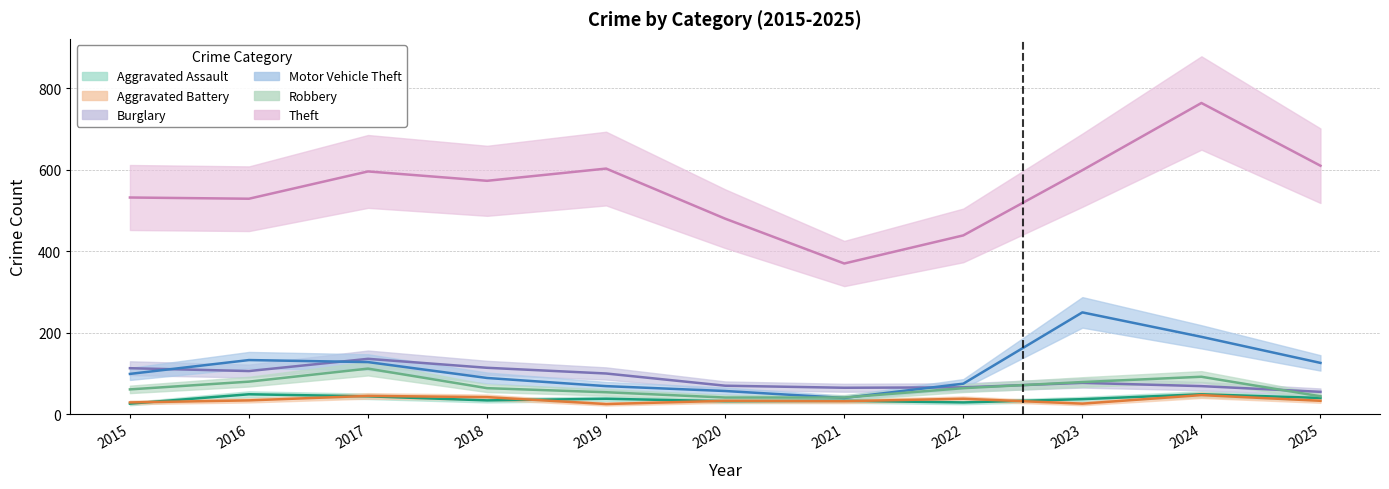

Reading right to left, list all the values displayed in this chart.

Aggravated Assault: 2025=40	2024=49	2023=37	2022=29	2021=33	2020=32	2019=38	2018=34	2017=44	2016=49	2015=26
Aggravated Battery: 2025=33	2024=47	2023=26	2022=38	2021=32	2020=33	2019=25	2018=42	2017=45	2016=34	2015=29
Burglary: 2025=55	2024=69	2023=77	2022=66	2021=65	2020=70	2019=100	2018=114	2017=136	2016=106	2015=113
Motor Vehicle Theft: 2025=126	2024=190	2023=250	2022=75	2021=40	2020=57	2019=69	2018=89	2017=128	2016=133	2015=99
Robbery: 2025=44	2024=92	2023=79	2022=64	2021=41	2020=41	2019=54	2018=64	2017=112	2016=80	2015=61
Theft: 2025=610	2024=764	2023=599	2022=439	2021=370	2020=480	2019=603	2018=573	2017=596	2016=529	2015=532